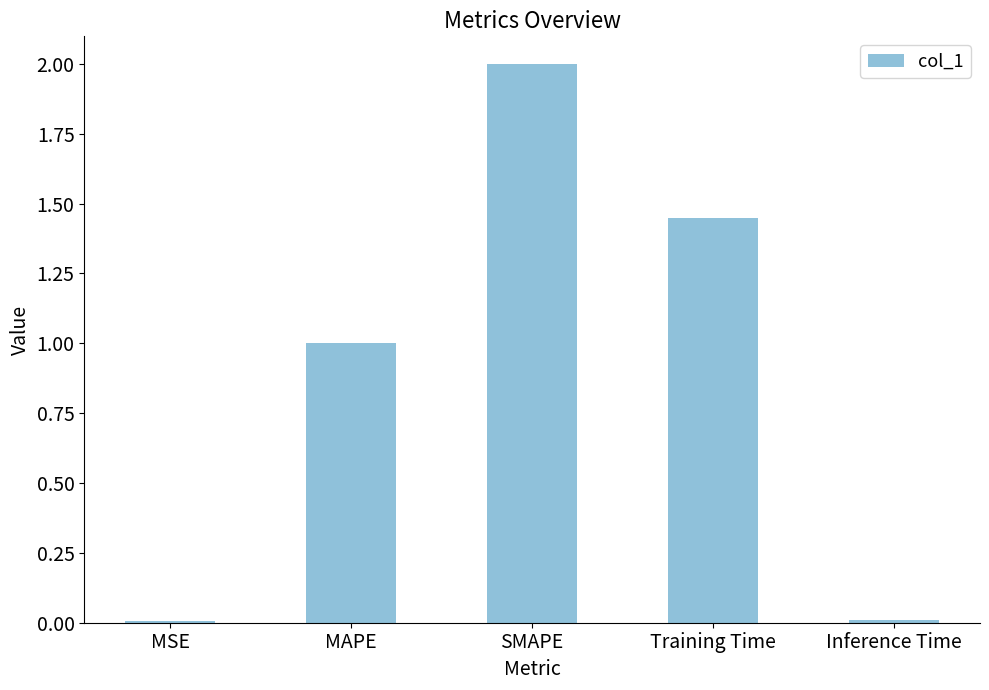

The chart shows a value of 0.0 at Inference Time. True or false?

True